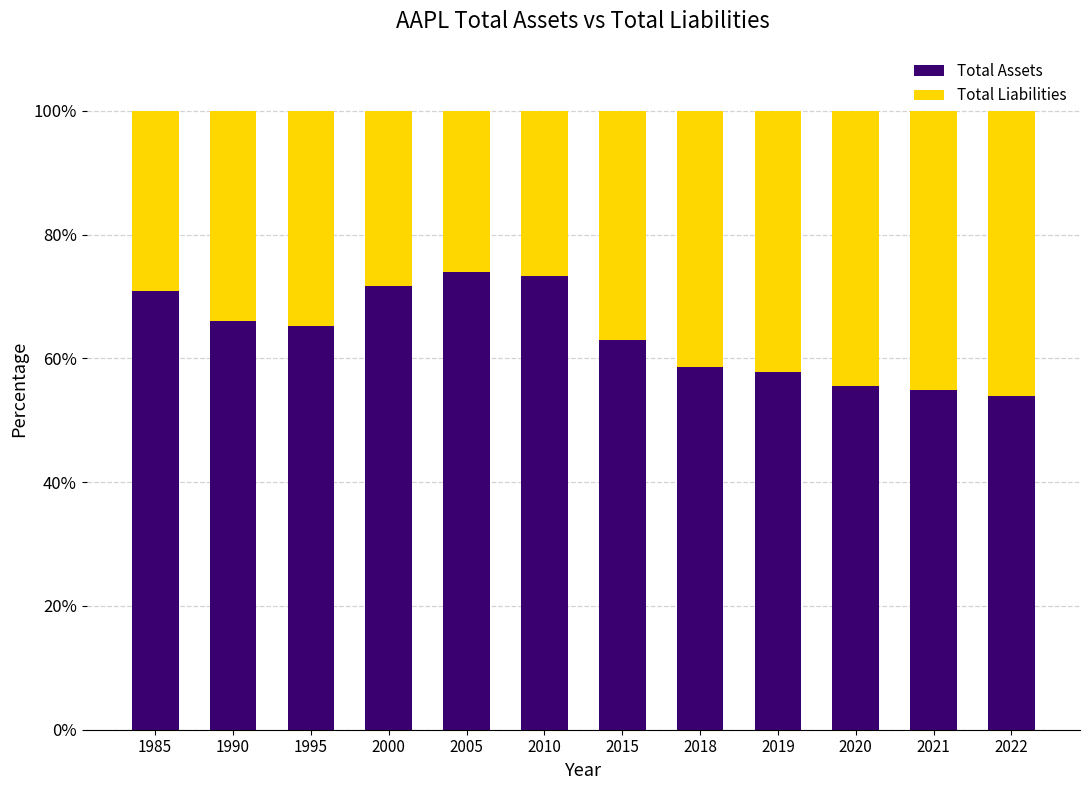

What is the maximum value for Total Assets?

73.9